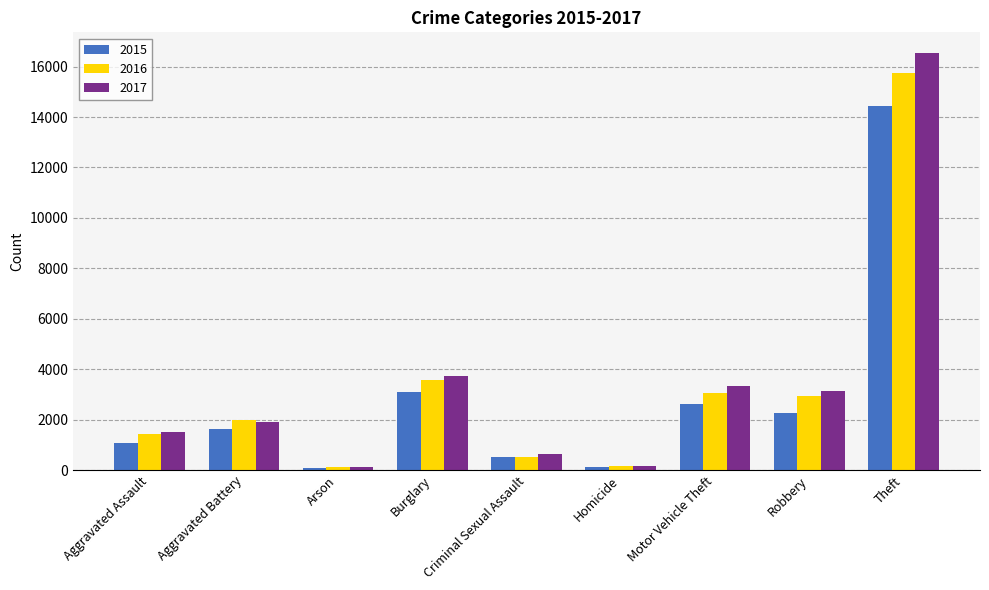

At Robbery, list the series in order from smallest to largest.

2015, 2016, 2017